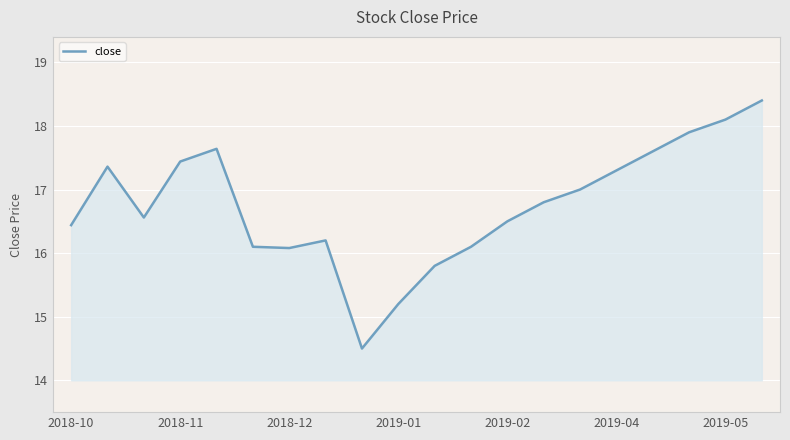

What is the greatest value displayed?

18.4